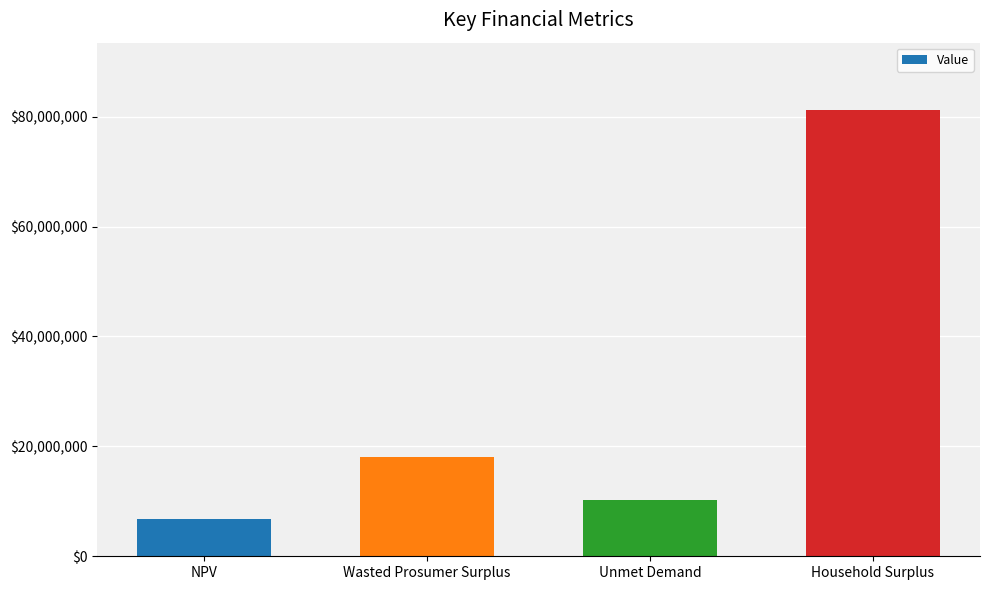

How many distinct data groups are displayed?

1